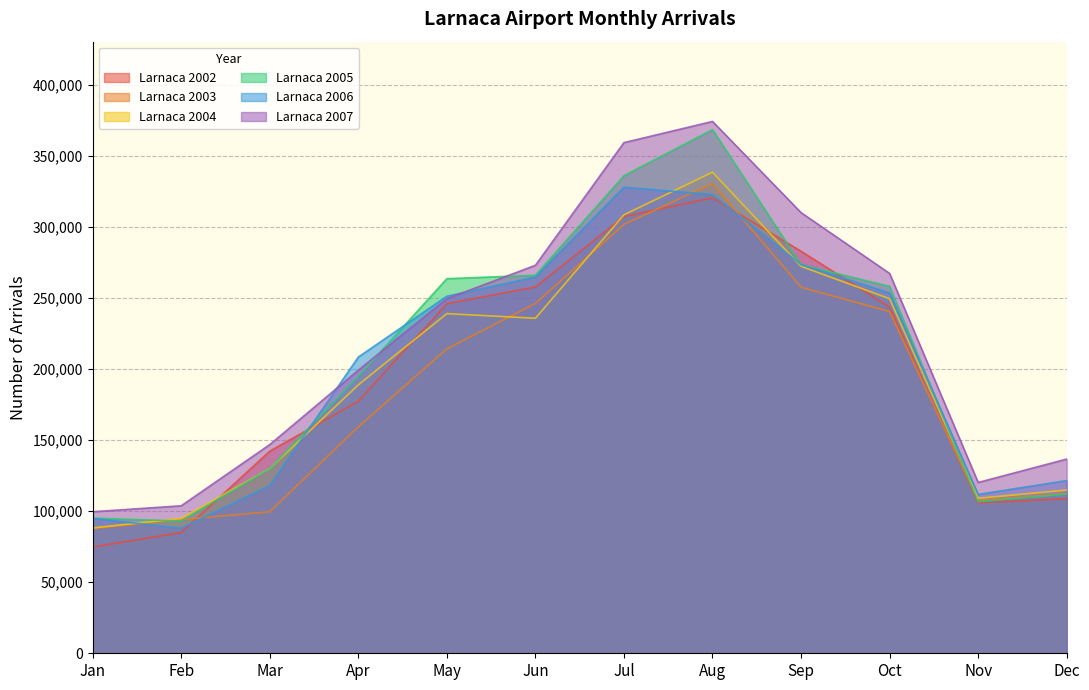

The value of Larnaca 2004 at Jan is 88216. True or false?

True